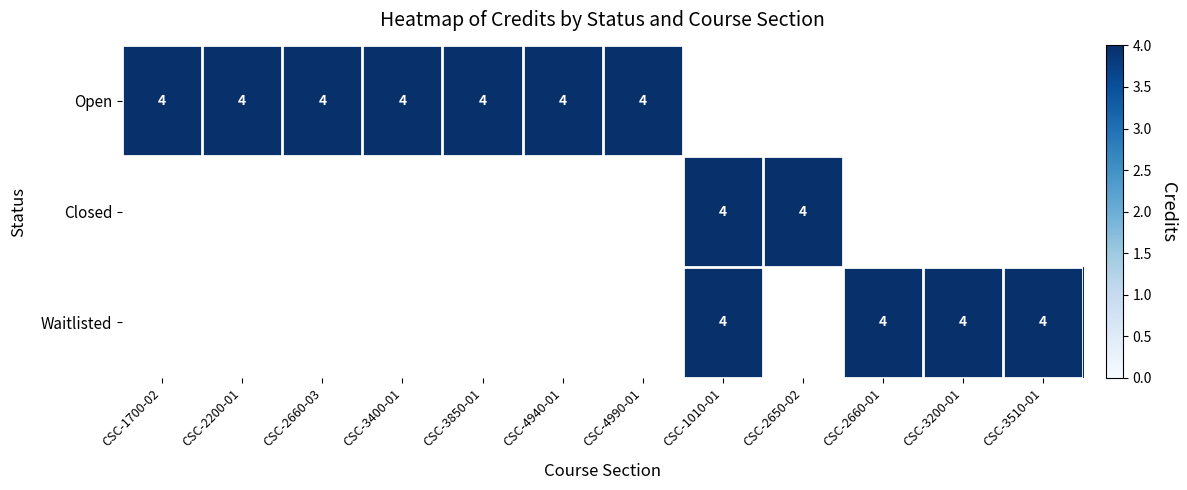

What is the sum of all Waitlisted values?

16